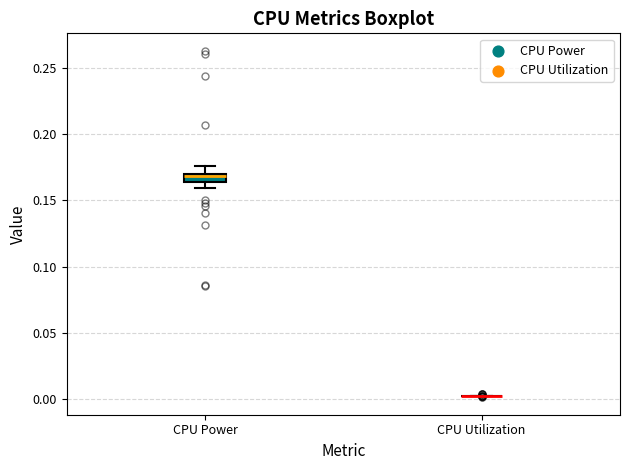

Comparing the boxes themselves (not the whiskers), which one is the tallest?

CPU Power